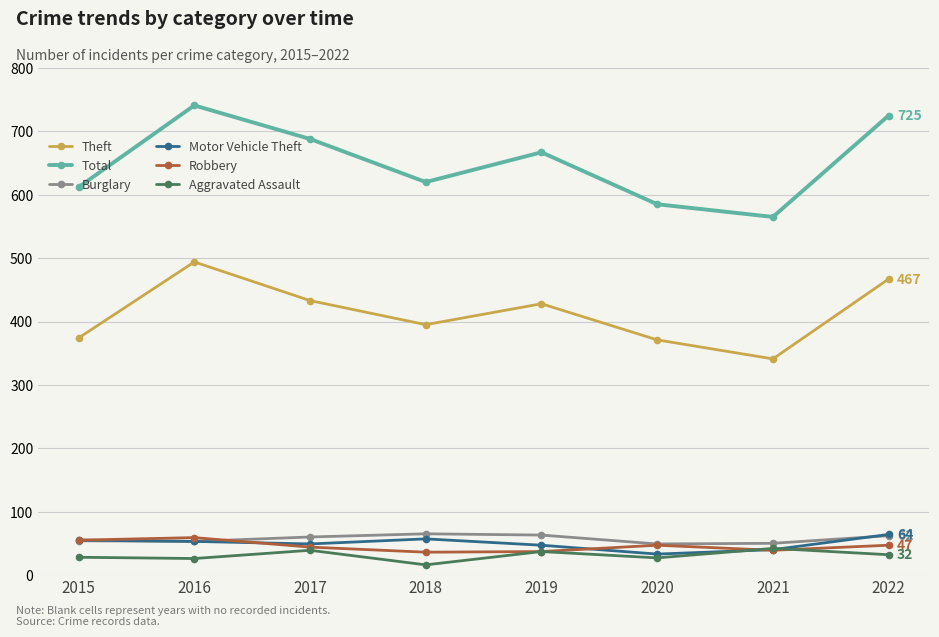

Which series has the largest total across all categories?

Total